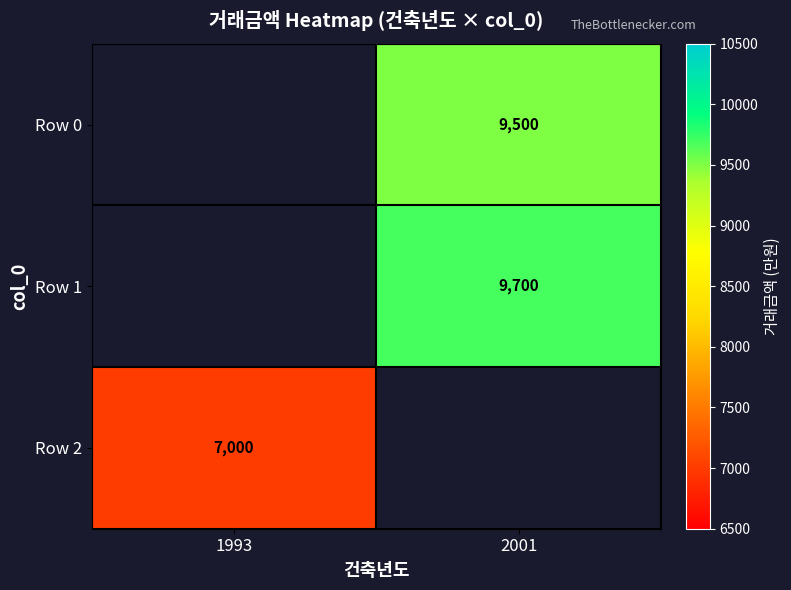

At which category does the chart reach its peak across all series?

2001